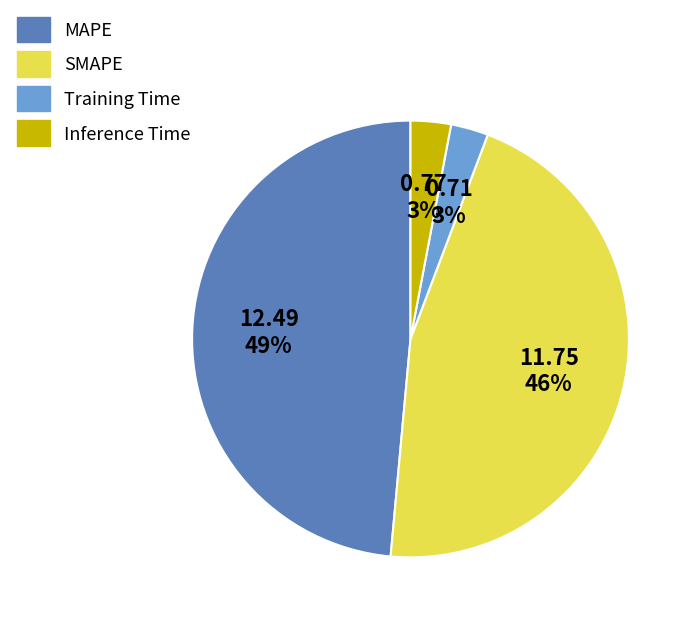

Between Inference Time and SMAPE, which is larger?

SMAPE